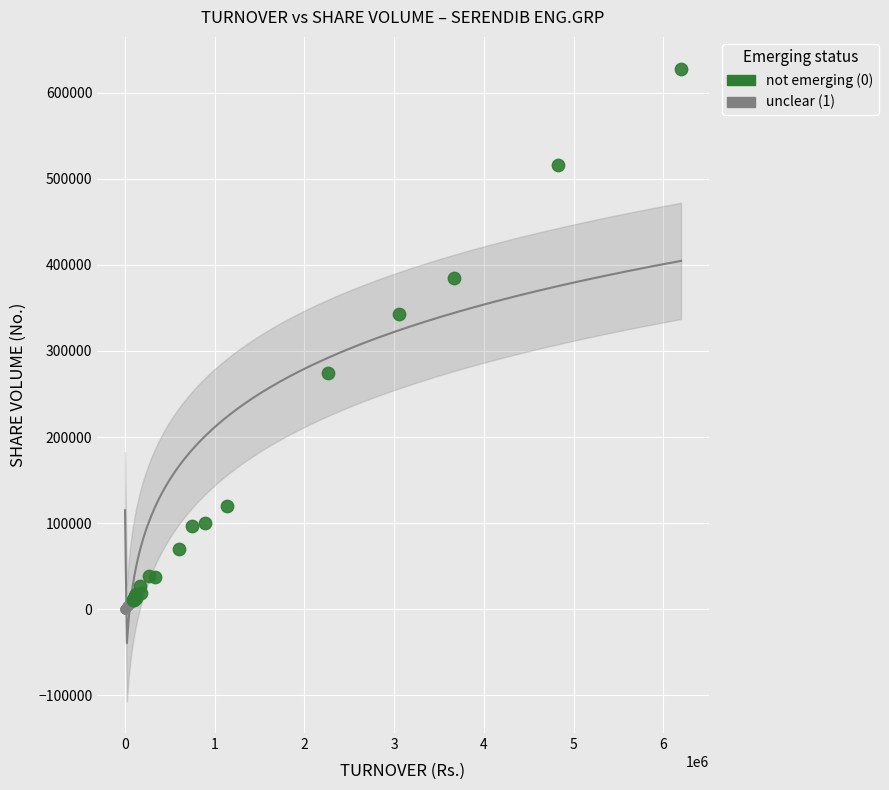

Which series contains the highest Y value?

not emerging (0)